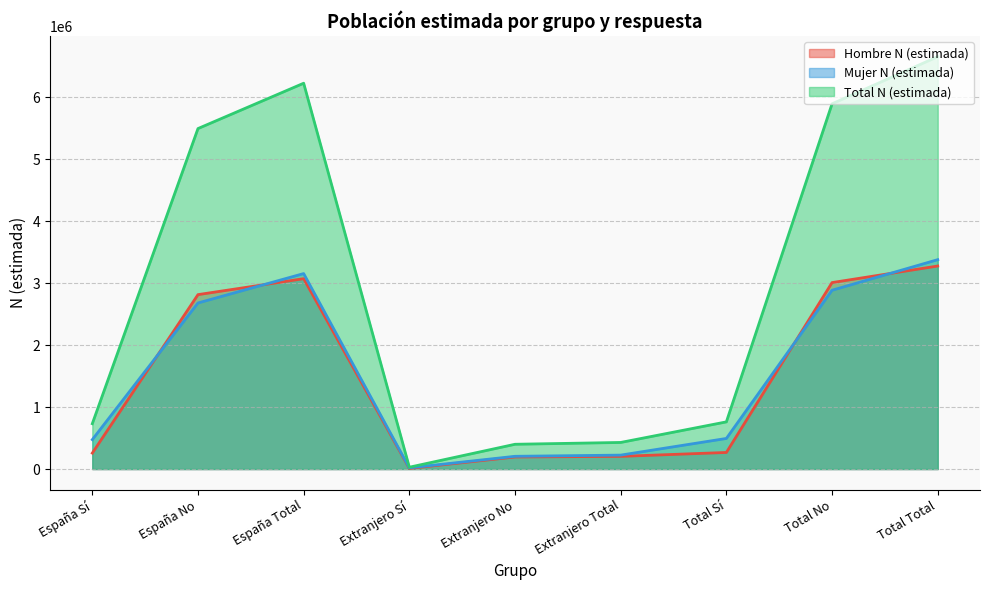

True or false: Hombre N (estimada) and Mujer N (estimada) cross at least once.

True